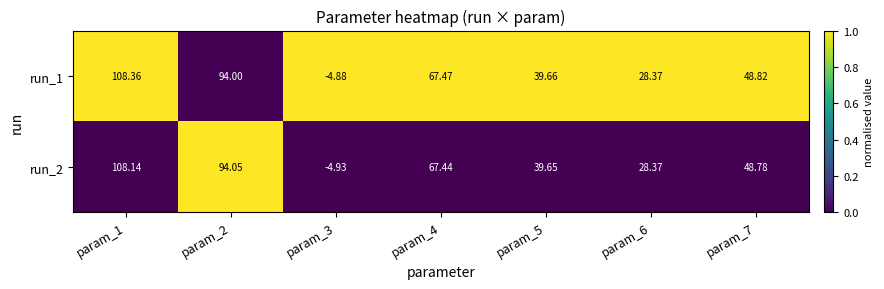

How many values in the run_1 series exceed 48?

4